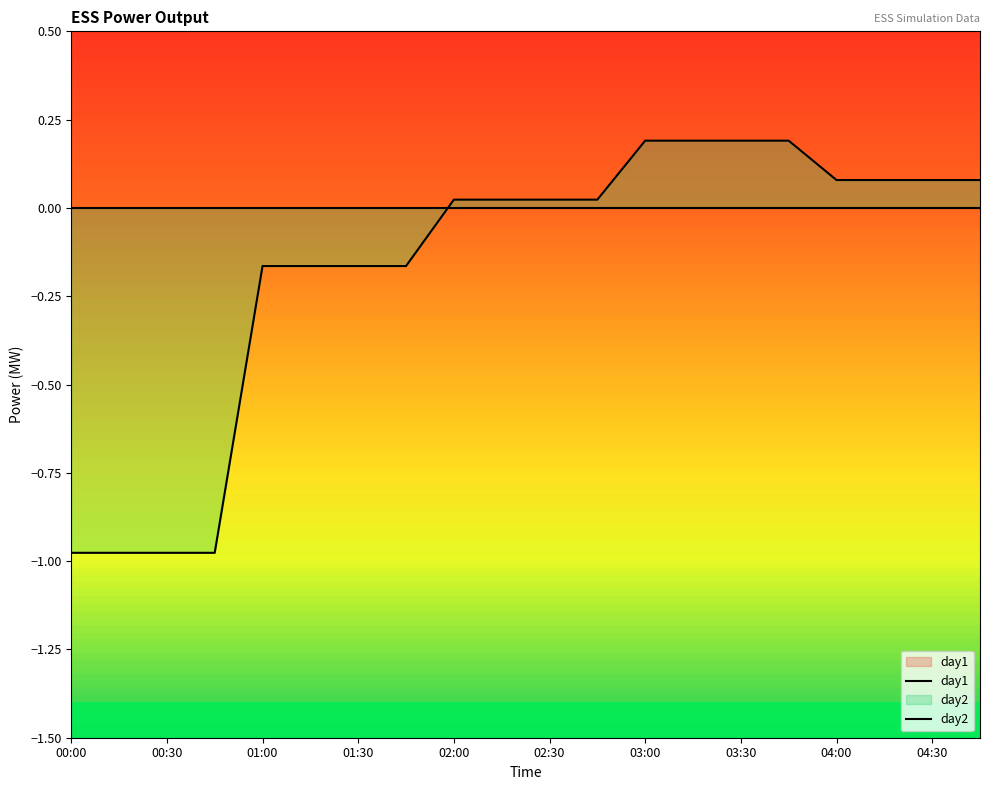

What are all the series names shown in the legend?

day1, day2